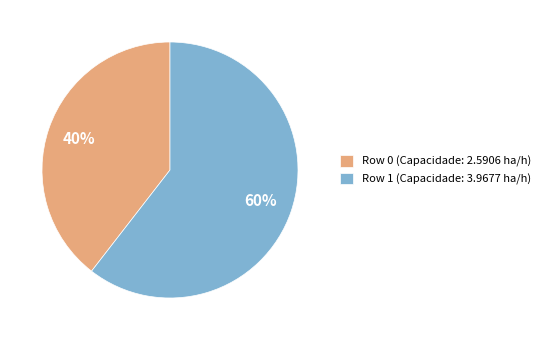

Which category has the biggest portion of the pie?

Row 1